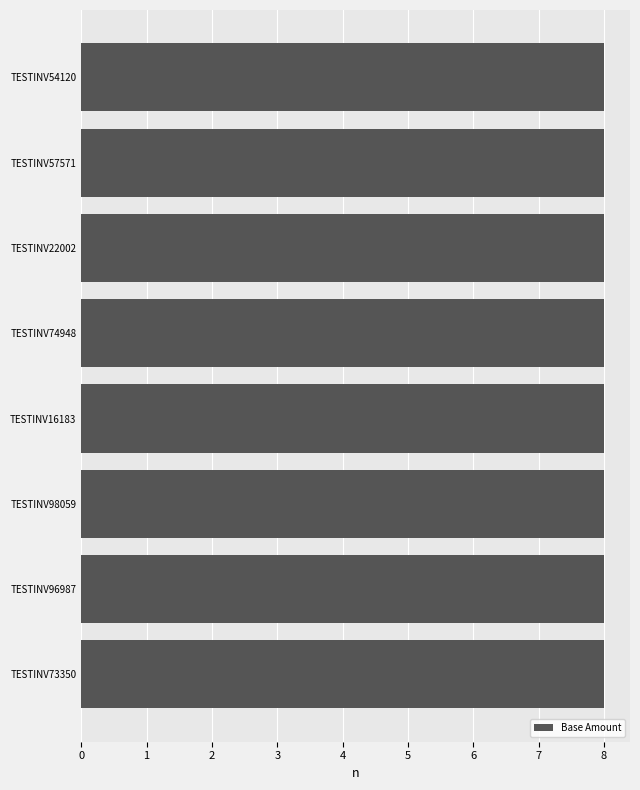

Between TESTINV96987 and TESTINV73350, which is larger?

TESTINV96987